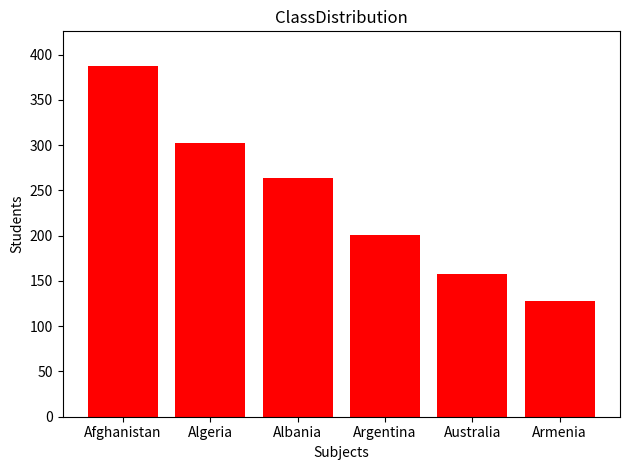

Reading left to right, list all the values displayed in this chart.

387	302	264	201	158	128